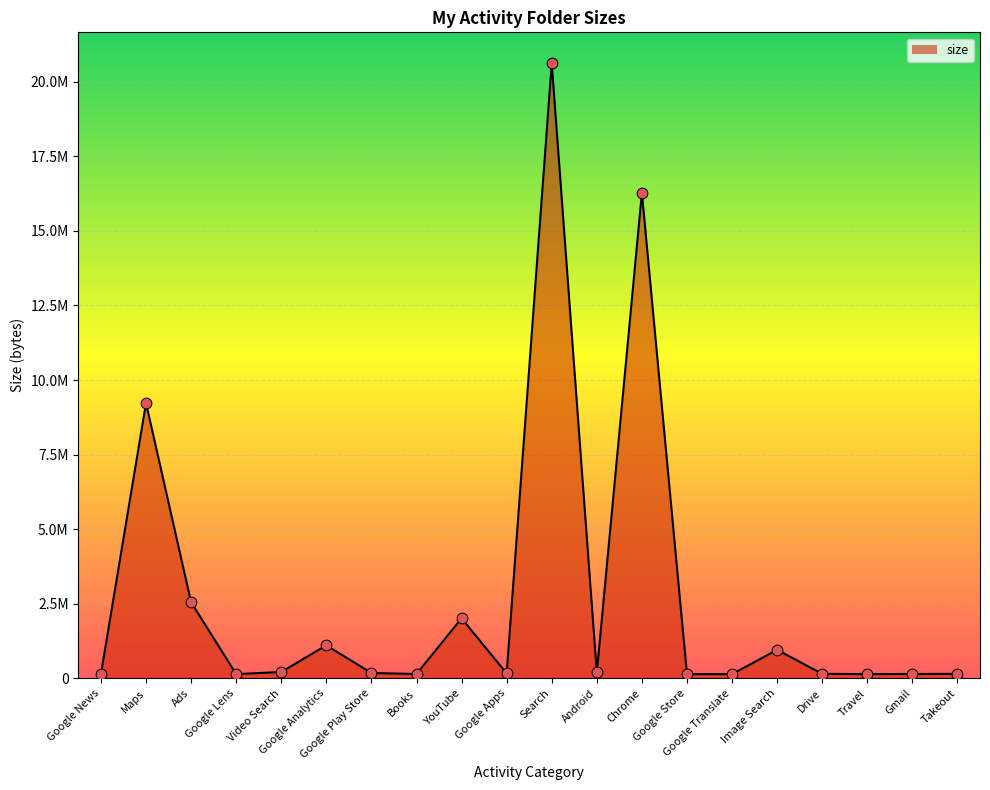

What is the ratio of the value at Google Play Store to the value at Android?

0.9